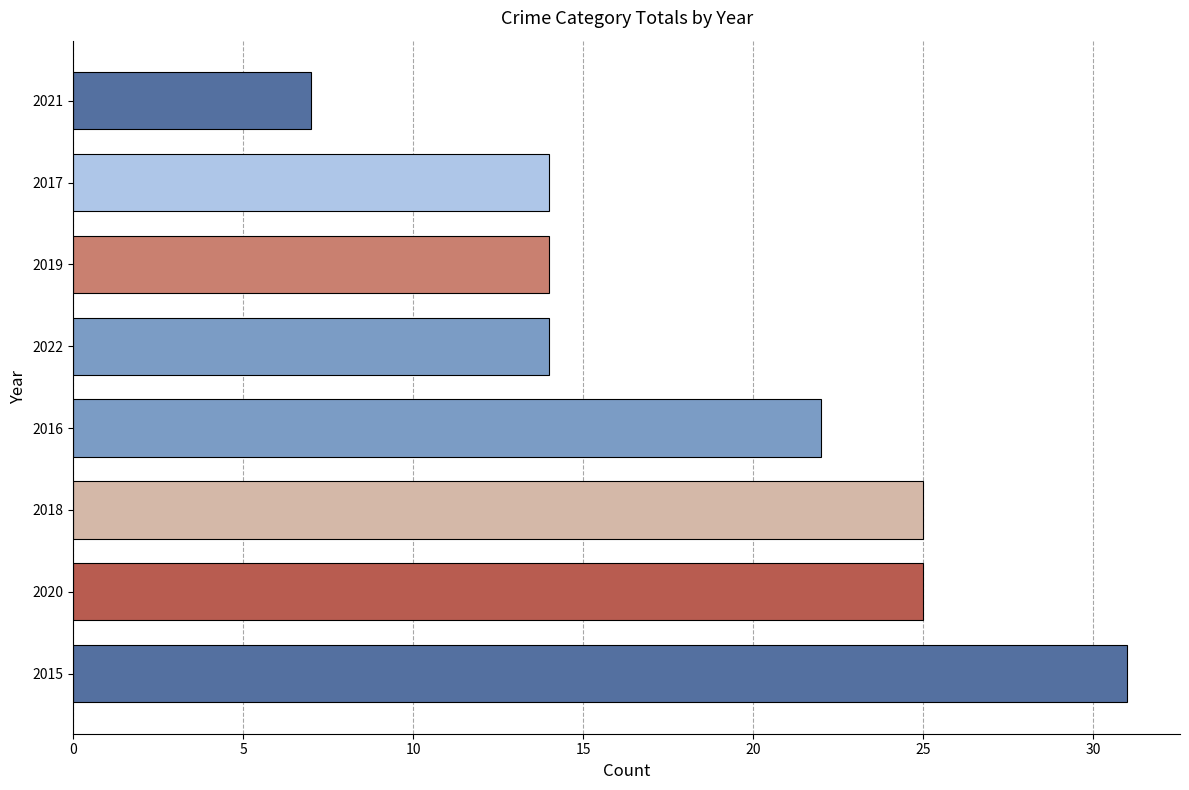

Reading bottom to top, list all the values displayed in this chart.

2015=31	2020=25	2018=25	2016=22	2022=14	2019=14	2017=14	2021=7